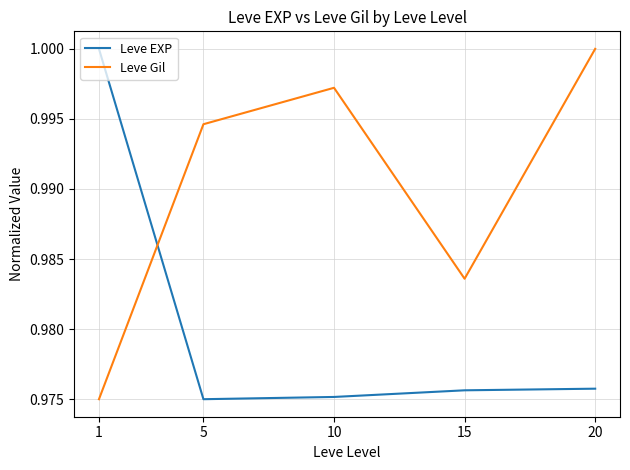

Which series changed the most between 5 and 15?

Leve Gil